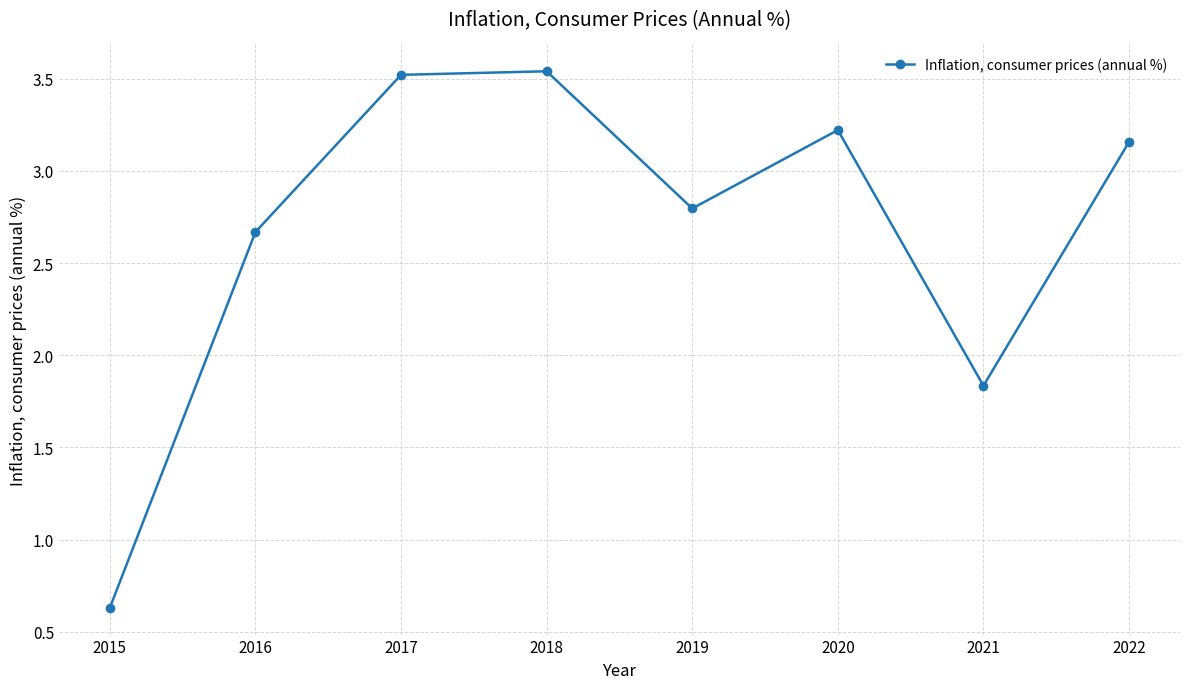

At which label is the value closest to 2?

2021